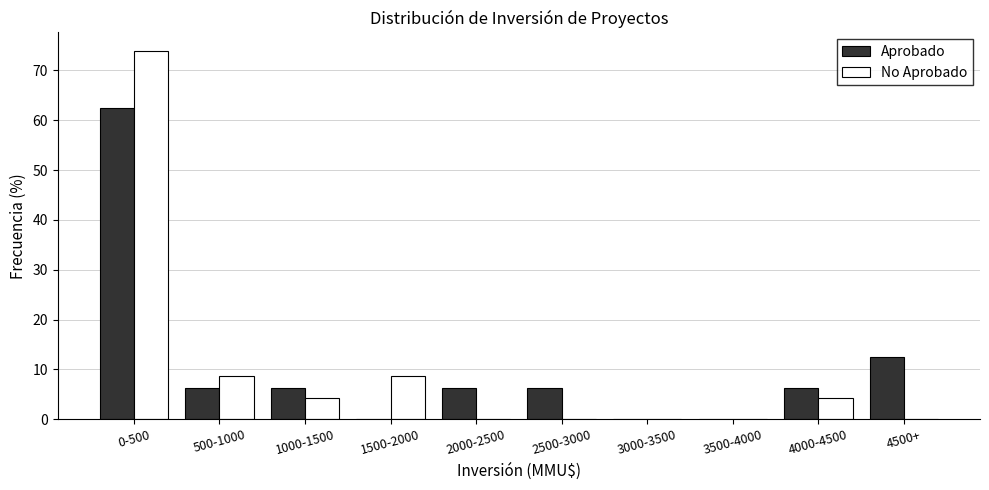

Is the value of No Aprobado at 1500-2000 greater than the value of Aprobado at 2500-3000?

Yes